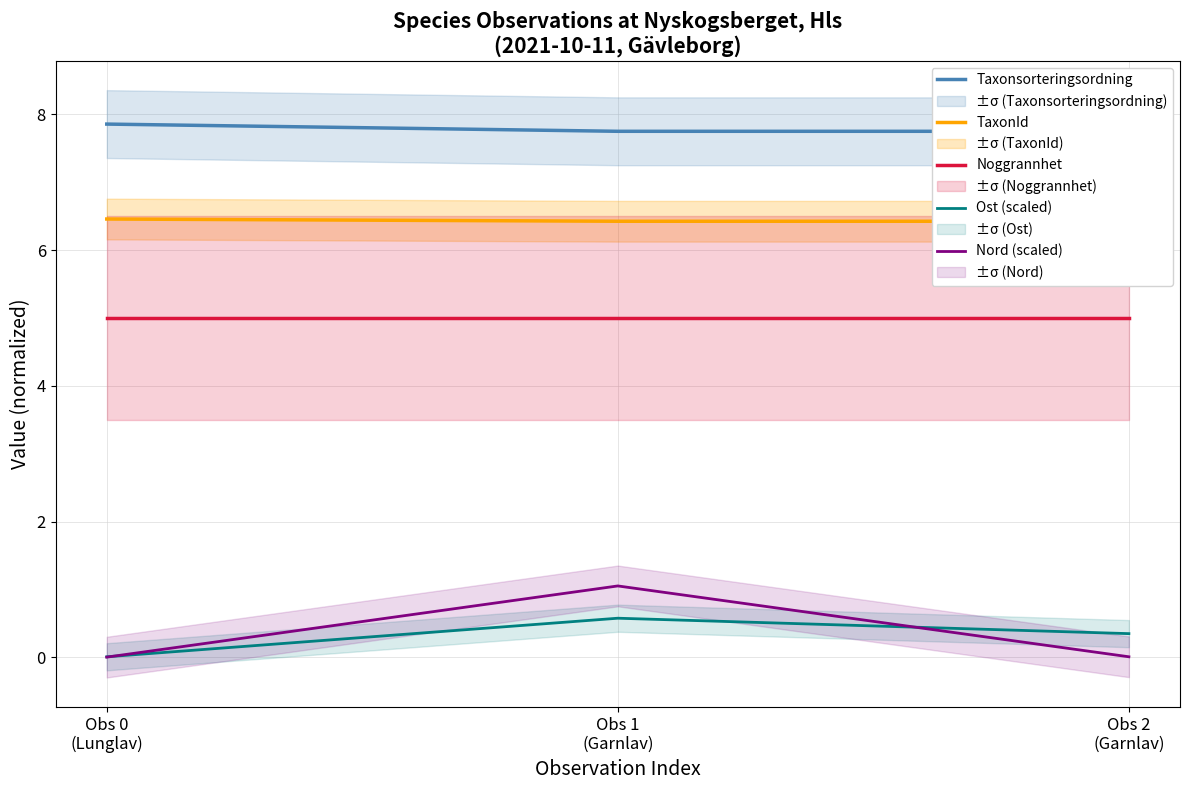

Reading right to left, transcribe all the data shown in this chart.

Taxonsorteringsordning: Obs 2
(Garnlav)=7.8	Obs 1
(Garnlav)=7.8	Obs 0
(Lunglav)=7.9
TaxonId: Obs 2
(Garnlav)=6.4	Obs 1
(Garnlav)=6.4	Obs 0
(Lunglav)=6.5
Noggrannhet: Obs 2
(Garnlav)=5.0	Obs 1
(Garnlav)=5.0	Obs 0
(Lunglav)=5.0
Ost (scaled): Obs 2
(Garnlav)=0.3	Obs 1
(Garnlav)=0.6	Obs 0
(Lunglav)=0.0
Nord (scaled): Obs 2
(Garnlav)=0.0	Obs 1
(Garnlav)=1.1	Obs 0
(Lunglav)=0.0